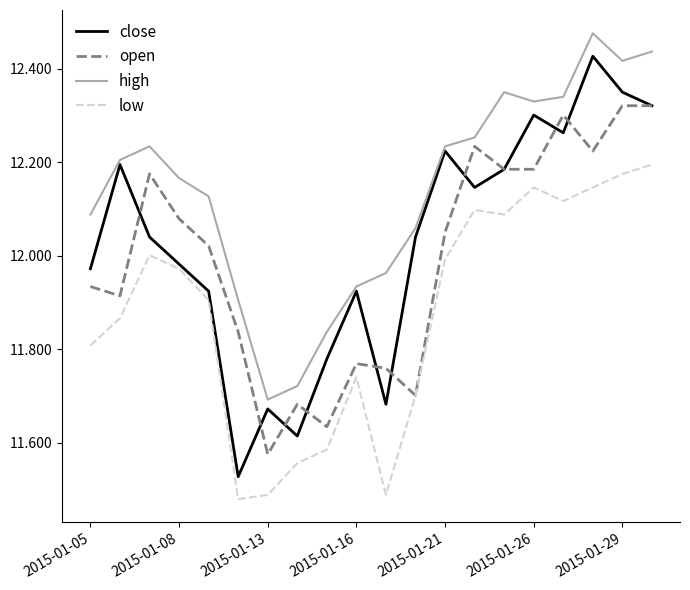

Which series has the largest total across all categories?

high